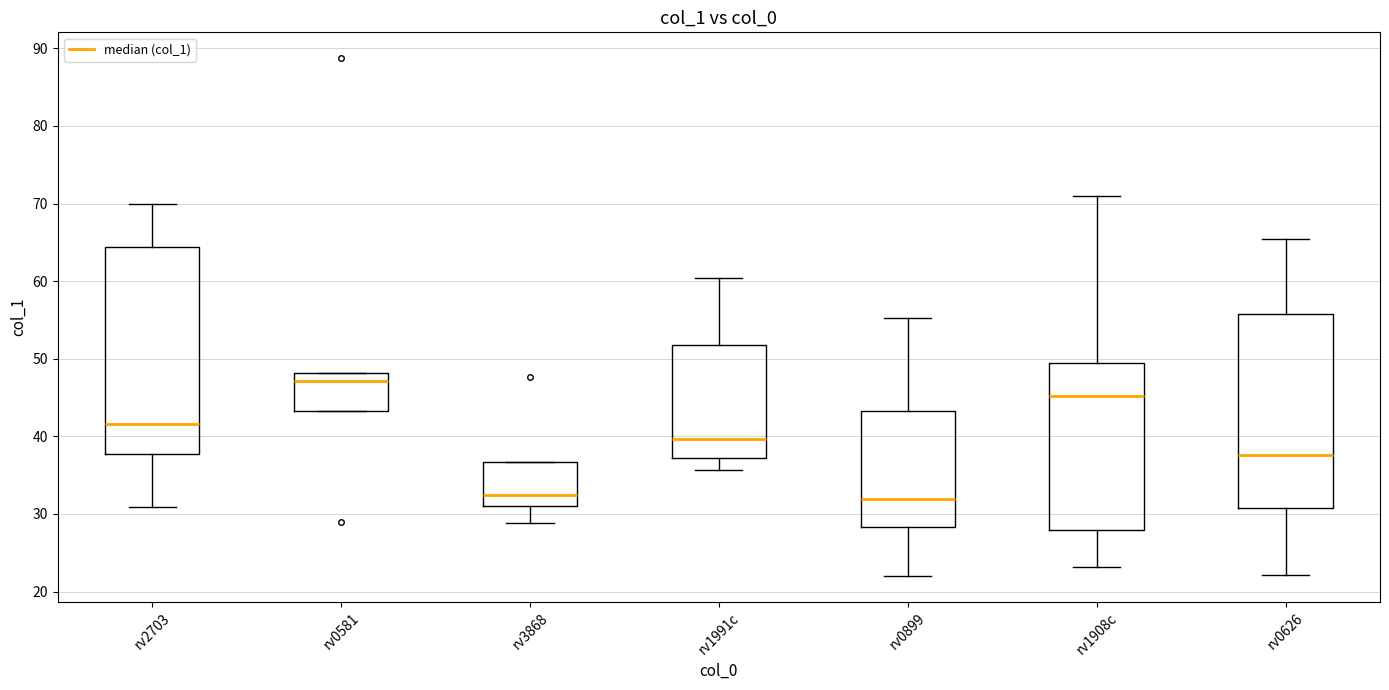

Where is the upper edge of the box for rv3868 on the y-axis? The values are not printed on the chart, so give them approximately, as read against the axis.

37